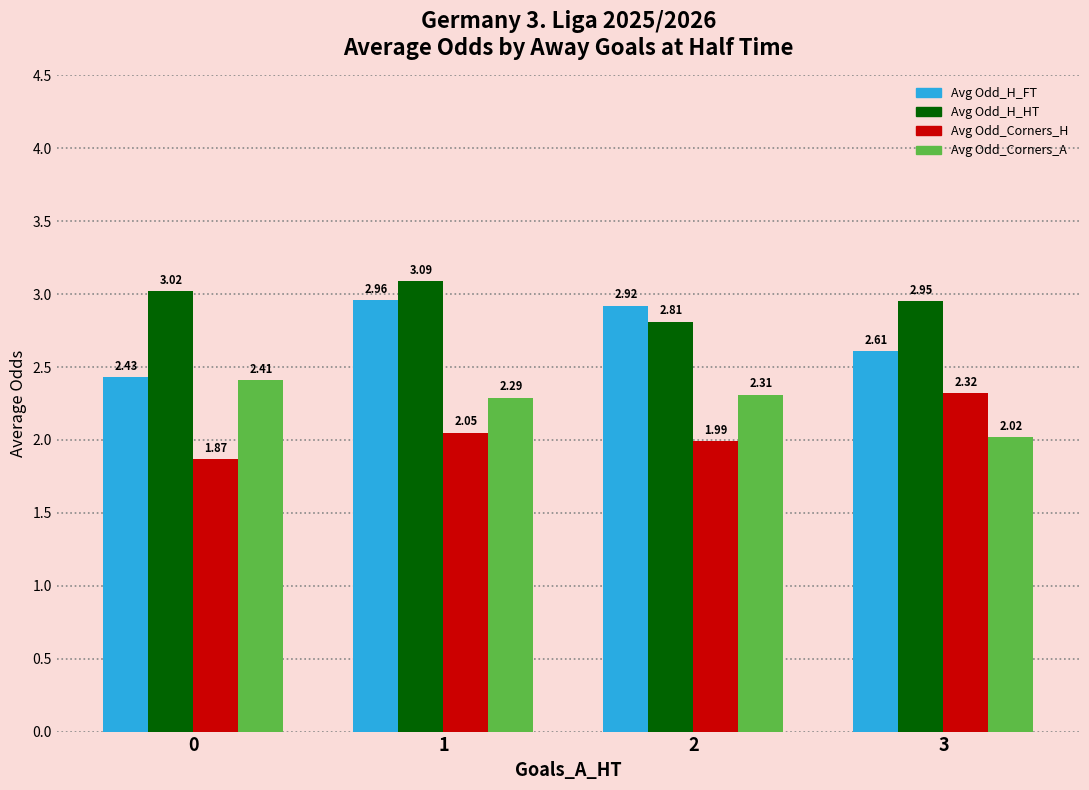

Which category has the lowest value in the Avg Odd_Corners_A series?

3